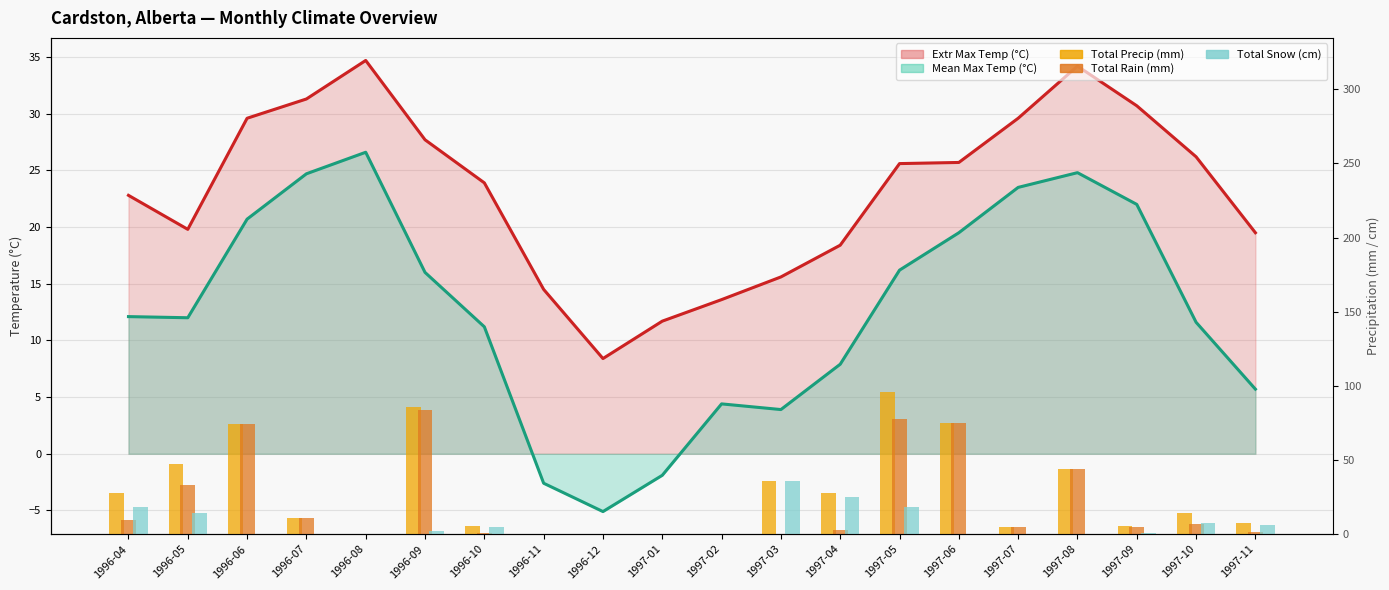

Rank the series at 1996-04 from lowest to highest value.

Total Rain (mm), Total Snow (cm), Total Precip (mm)